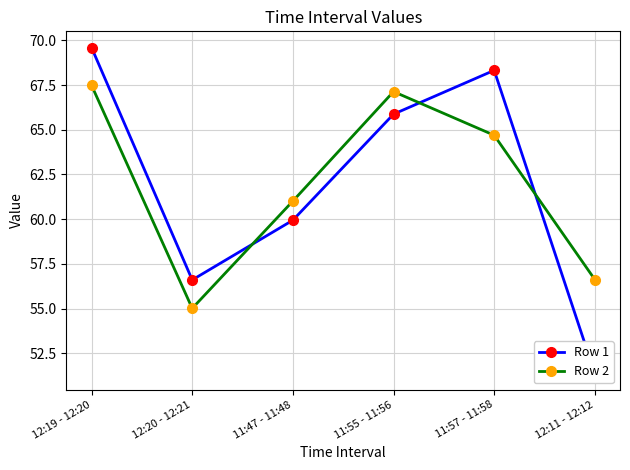

How many lines are shown in the chart?

2